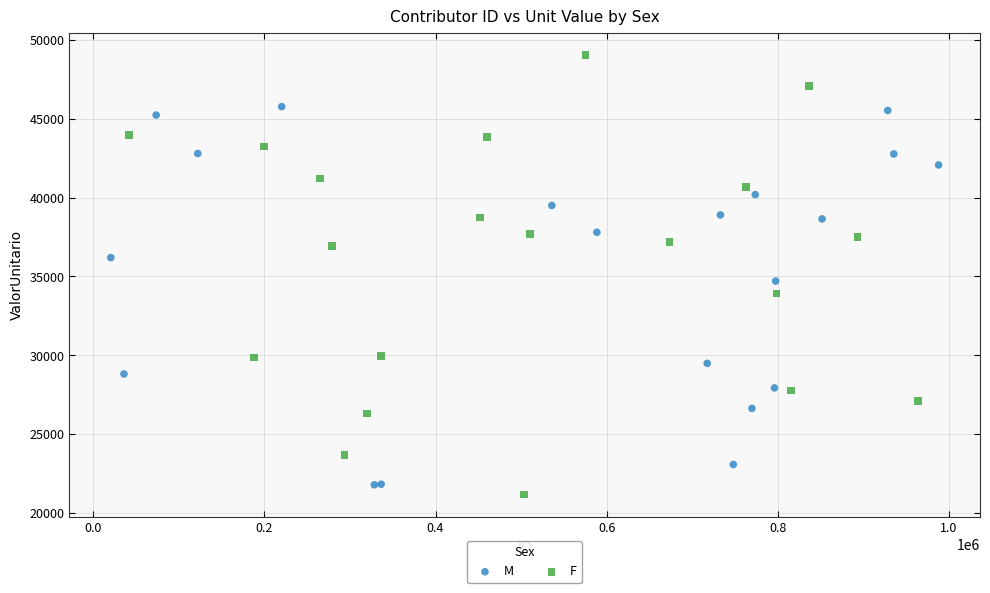

What are all the series names shown in the legend?

M, F